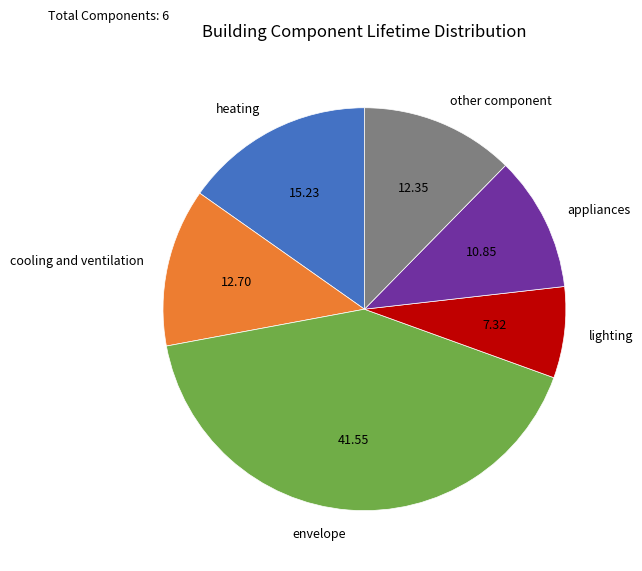

How many slices are in this pie chart?

6